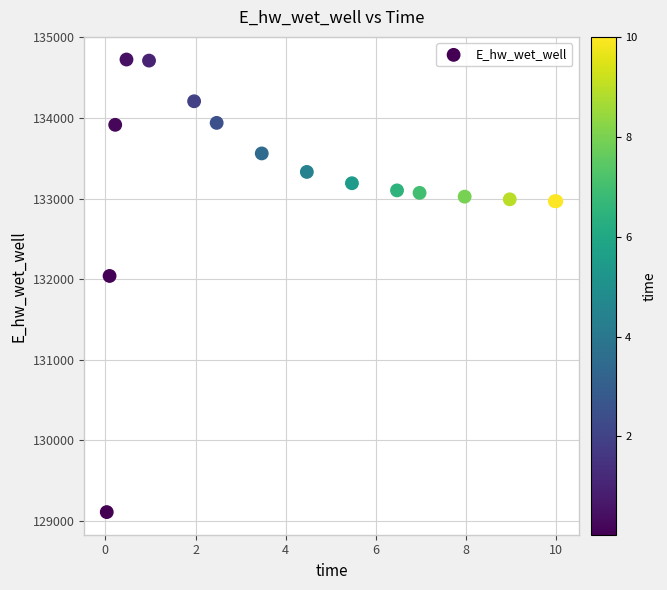

What Y value in the scatter plot is closest to 131916?

132038.8